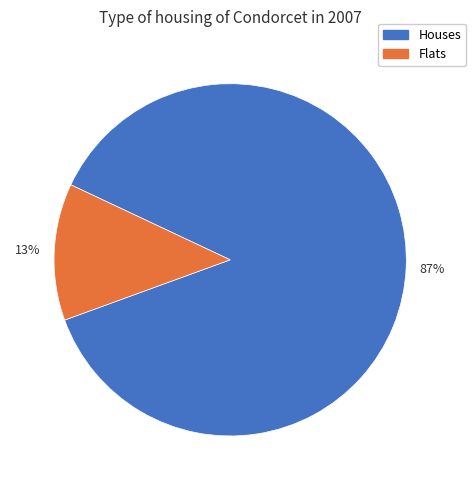

Does any single category account for the majority?

Yes